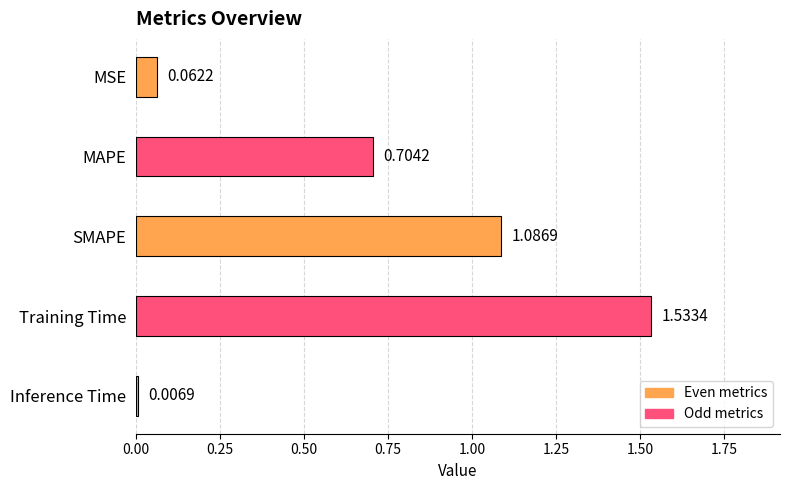

Rank the categories by value from lowest to highest.

Inference Time, MSE, MAPE, SMAPE, Training Time